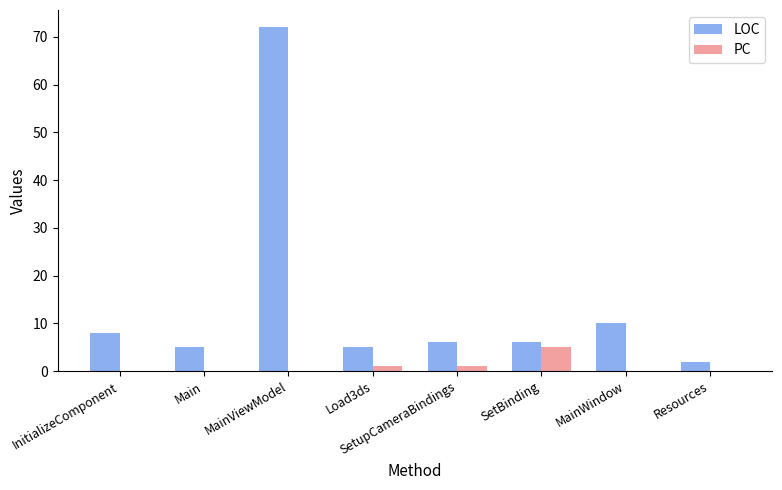

Which category has the highest value in the PC series?

SetBinding